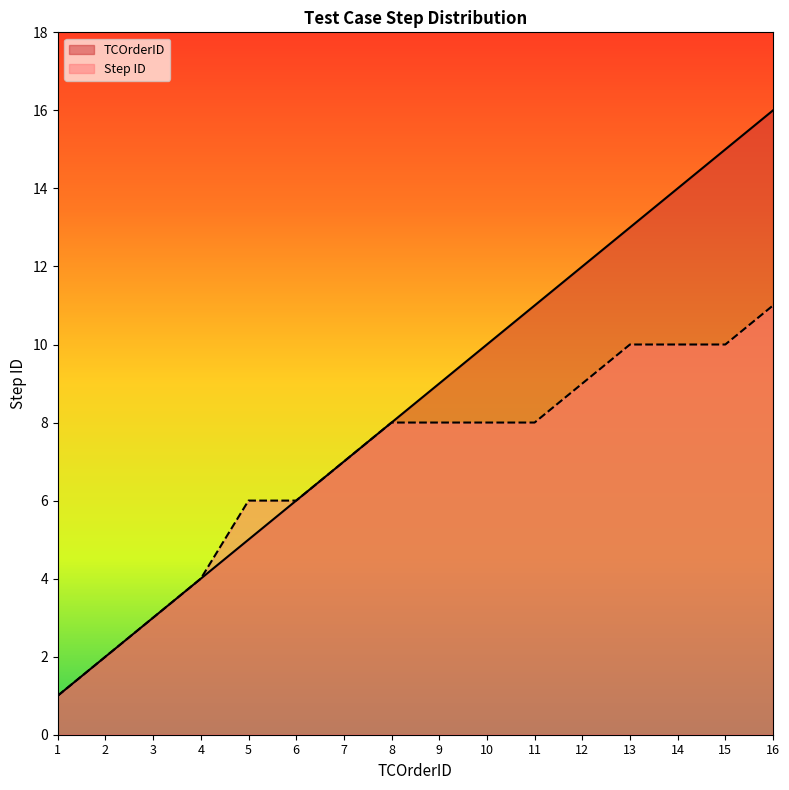

What is the value of the TCOrderID point at the 6th from the left?

6